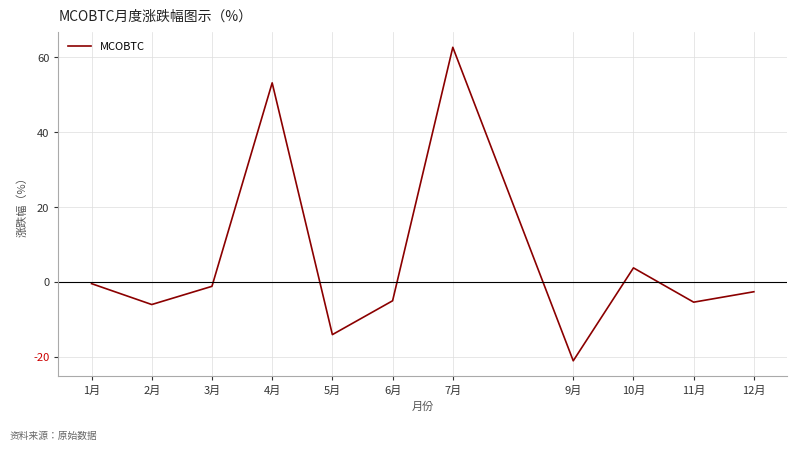

Reading left to right, list all the values displayed in this chart.

1月=-0.5	2月=-6.1	3月=-1.2	4月=53.2	5月=-14.1	6月=-5.1	7月=62.7	9月=-21.1	10月=3.7	11月=-5.4	12月=-2.7